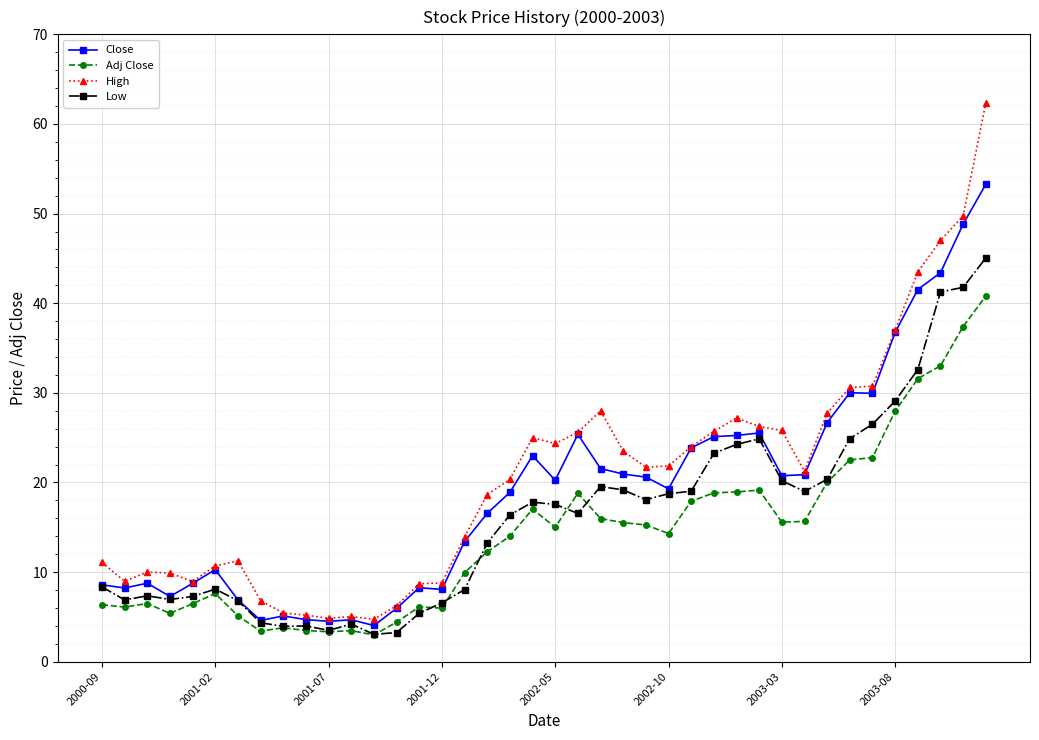

Which series has the largest range (max minus min)?

High